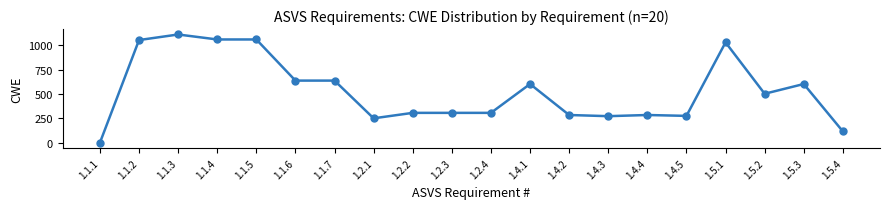

What is the change in value from 1.5.2 to 1.5.3?

+100